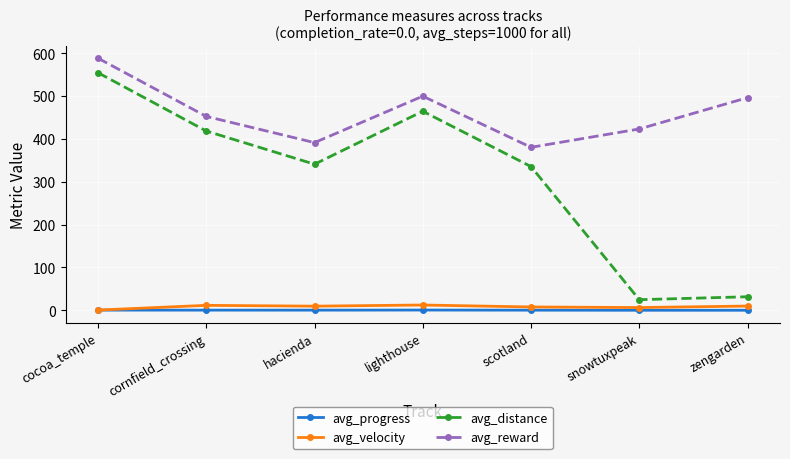

True or false: avg_distance and avg_reward cross at least once.

False